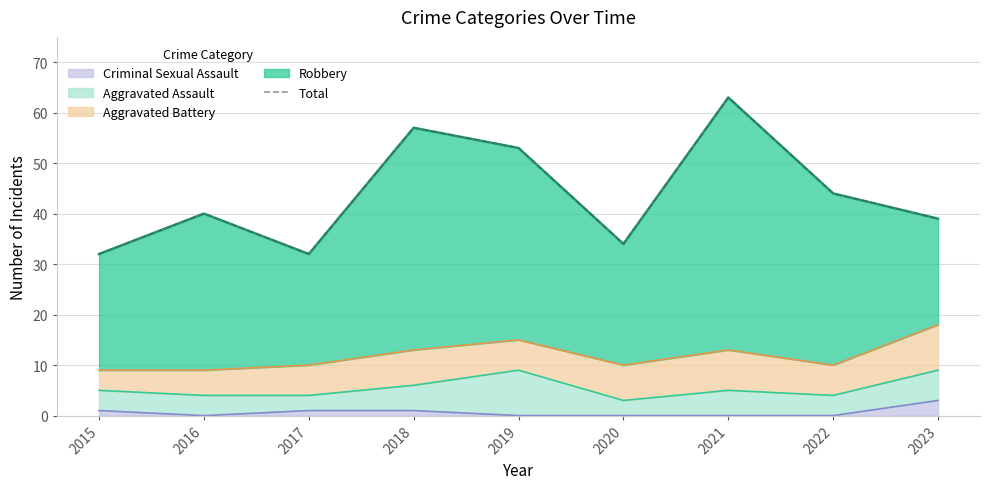

What is the change in value from 2015 to 2021?

+31